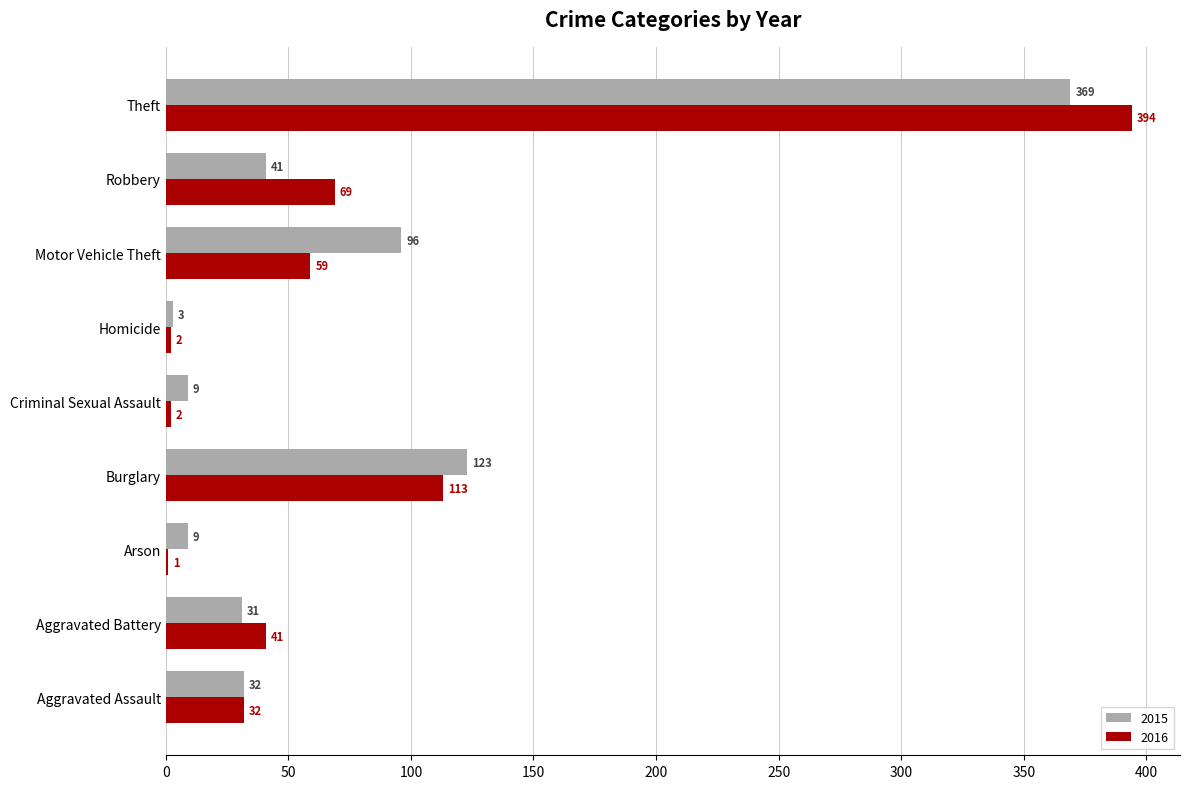

At which label is 2015 closest to 186?

Burglary